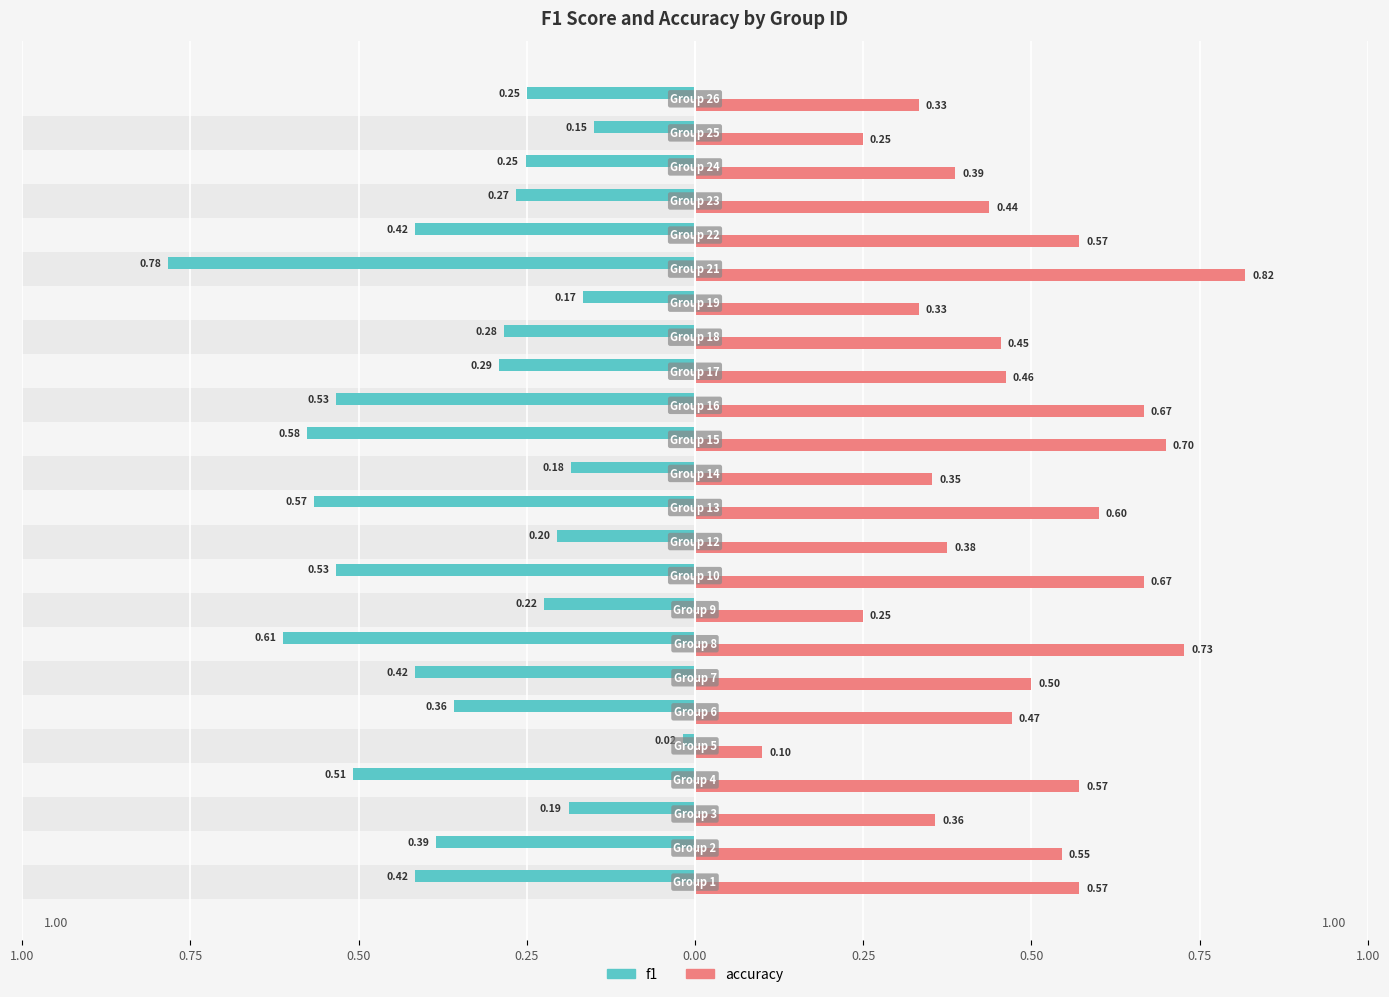

Reading left to right, what are all the values shown in this chart?

f1: -0.4	-0.4	-0.2	-0.5	-0.0	-0.4	-0.4	-0.6	-0.2	-0.5	-0.2	-0.6	-0.2	-0.6	-0.5	-0.3	-0.3	-0.2	-0.8	-0.4	-0.3	-0.3	-0.2	-0.2
accuracy: 0.6	0.5	0.4	0.6	0.1	0.5	0.5	0.7	0.2	0.7	0.4	0.6	0.4	0.7	0.7	0.5	0.5	0.3	0.8	0.6	0.4	0.4	0.2	0.3